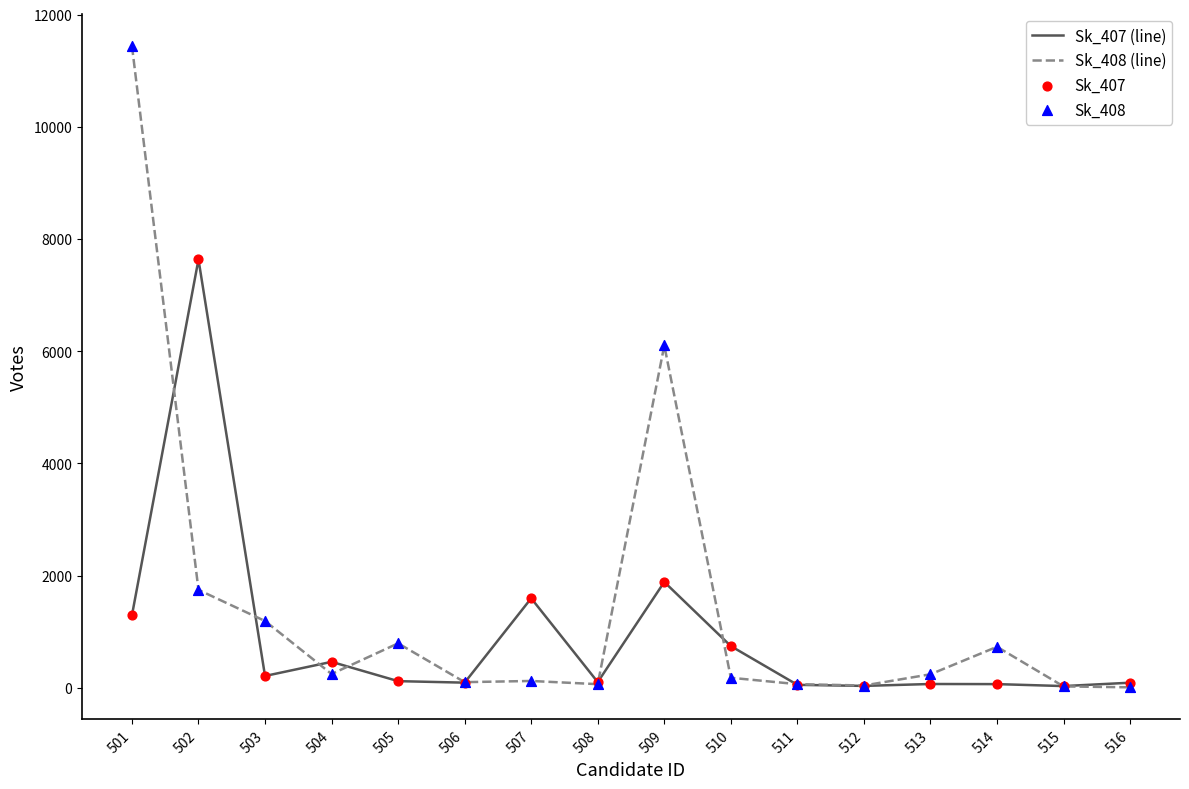

Is the value of Sk_407 (line) at 510 greater than the value of Sk_408 (line) at 512?

Yes